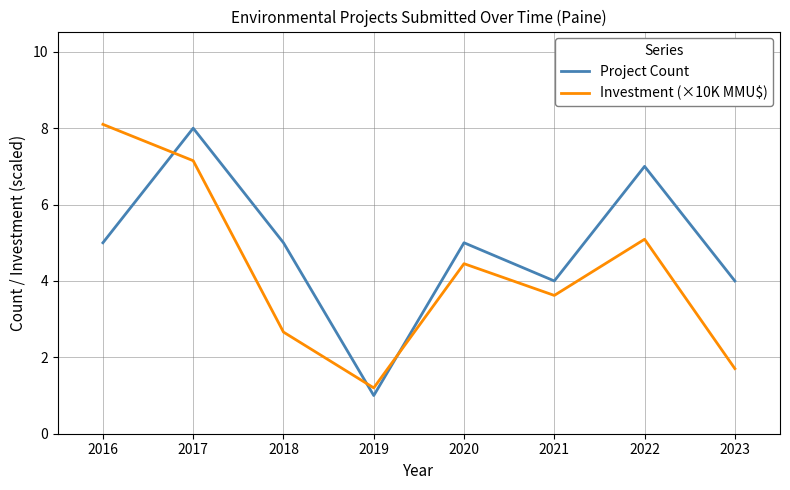

What is the difference between the maximum and minimum values in the Investment (×10K MMU$) series?

6.9